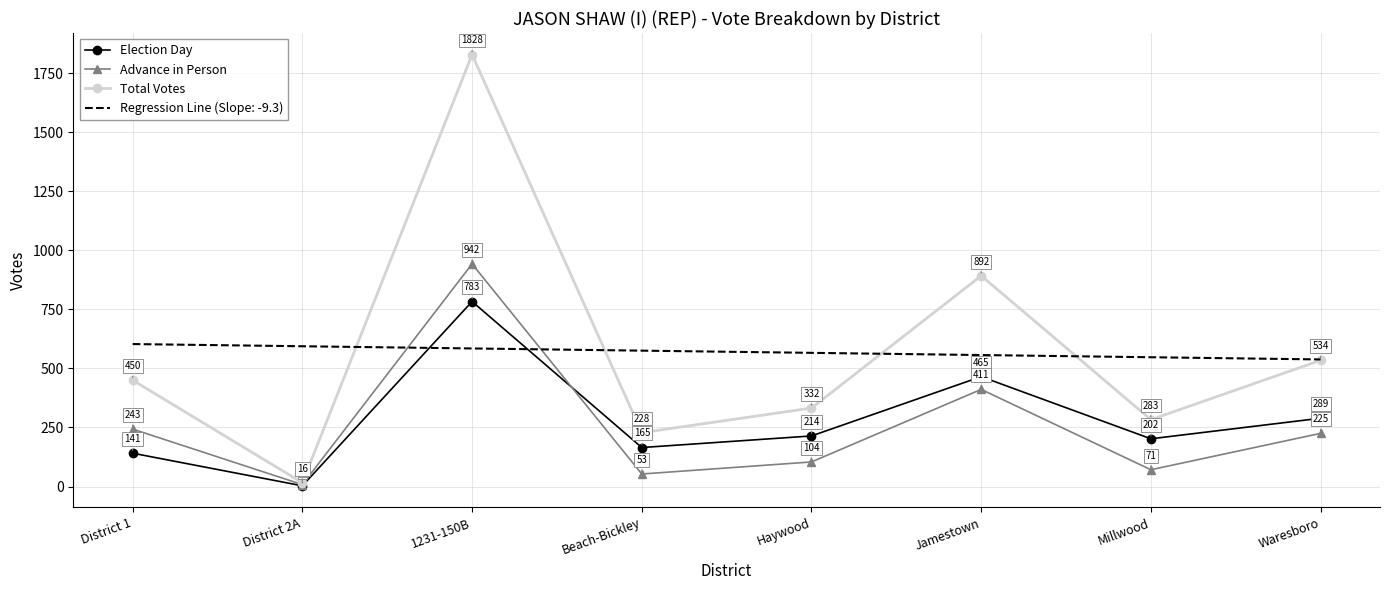

Rank the categories by Total Votes value from highest to lowest.

1231-150B, Jamestown, Waresboro, District 1, Haywood, Millwood, Beach-Bickley, District 2A